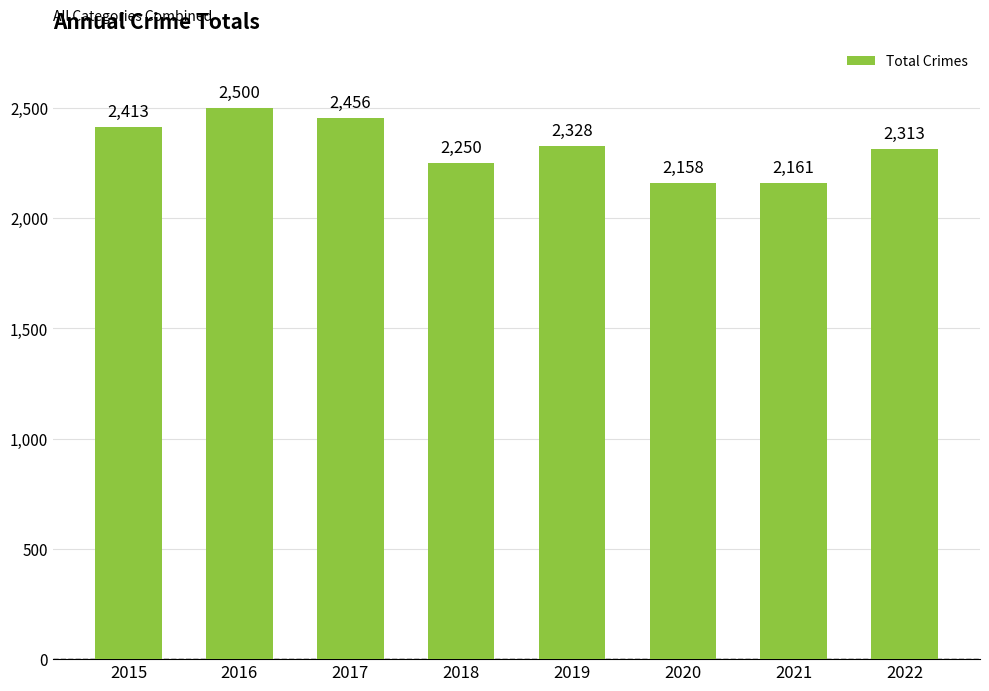

List the labels in order of value, smallest first.

2020, 2021, 2018, 2022, 2019, 2015, 2017, 2016